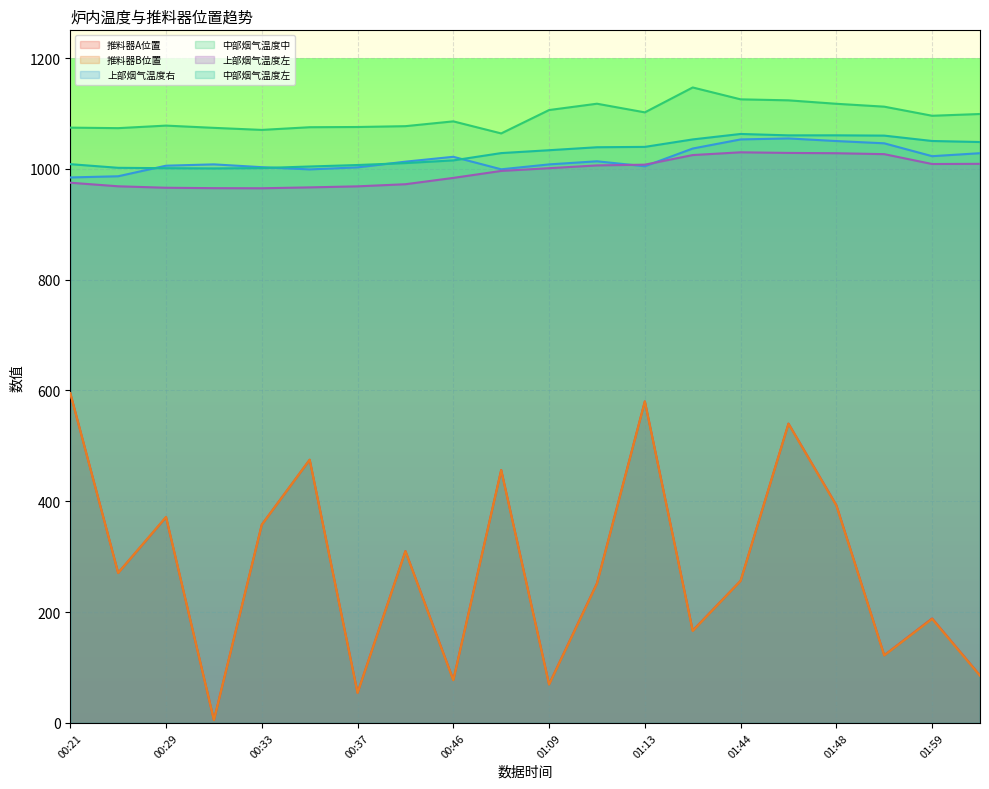

Reading right to left, transcribe all the data shown in this chart.

推料器A位置: 85.7	188.6	122.2	393.0	540.3	256.5	166.6	580.4	252.1	69.8	456.5	77.6	310.3	54.5	475.0	357.9	5.2	371.3	270.8	595.3
推料器B位置: 85.2	187.6	121.8	392.3	539.8	256.3	166.0	580.1	251.3	69.3	456.1	77.1	309.7	54.1	475.0	357.6	5.2	371.7	270.6	595.1
上部烟气温度右: 1028.3	1022.9	1046.1	1050.2	1054.9	1053.1	1036.7	1004.7	1013.7	1008.0	999.2	1021.8	1013.0	1002.7	999.0	1003.0	1008.1	1005.7	986.6	984.5
中部烟气温度中: 1099.0	1095.8	1112.2	1117.4	1123.7	1125.5	1146.9	1102.0	1117.6	1106.2	1064.0	1085.7	1077.0	1075.5	1075.1	1070.3	1074.0	1078.1	1073.5	1074.4
上部烟气温度左: 1009.1	1008.8	1026.5	1028.2	1028.8	1029.9	1024.9	1007.6	1006.2	1001.2	996.3	983.7	972.3	968.4	966.6	965.0	965.2	965.9	968.5	975.0
中部烟气温度左: 1048.4	1050.3	1060.0	1060.5	1060.5	1063.0	1053.1	1039.7	1039.0	1033.6	1028.5	1015.3	1010.4	1006.9	1004.3	1001.4	1000.8	1001.2	1001.9	1008.5